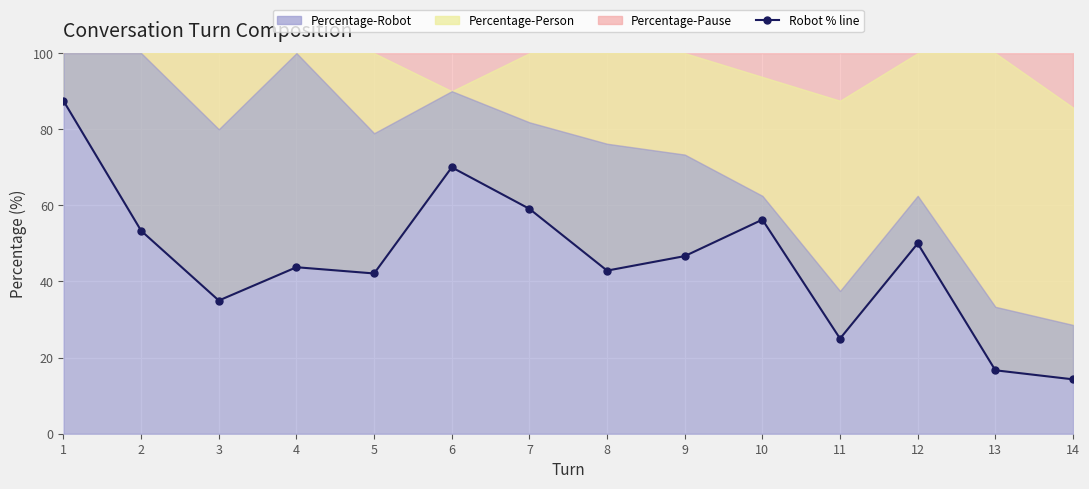

What is the maximum value shown in the chart?

87.5